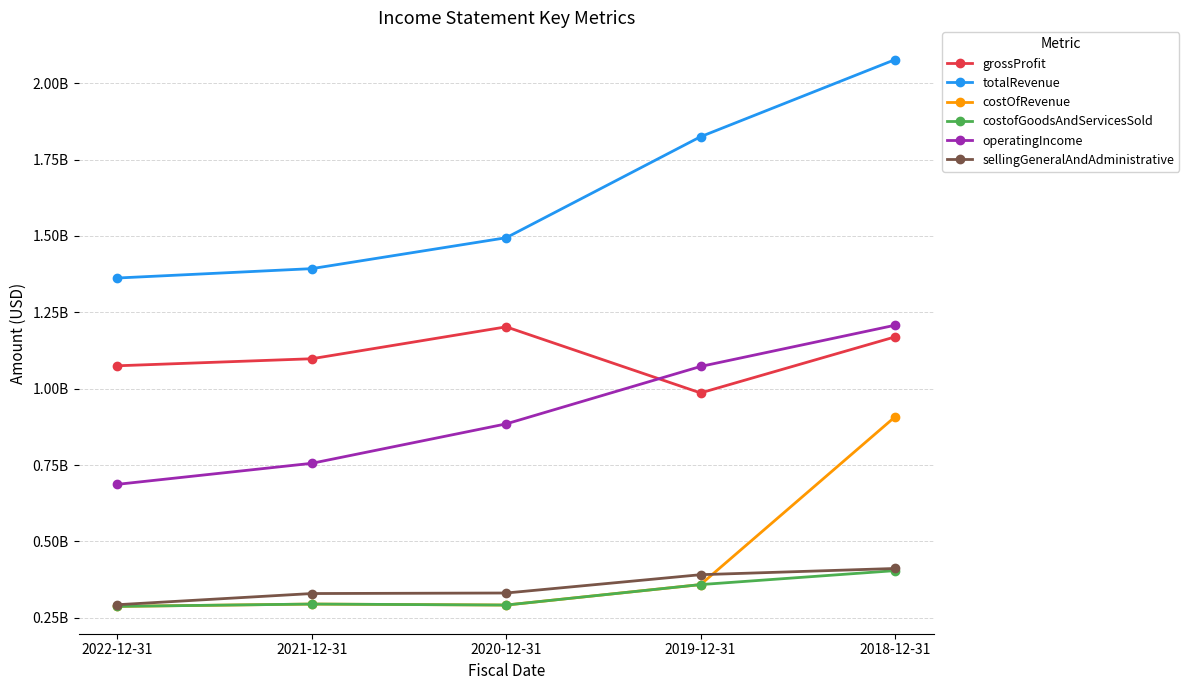

Reading left to right, what are all the values shown in this chart?

grossProfit: 2022-12-31=1074937000	2021-12-31=1098000000	2020-12-31=1202432000	2019-12-31=986088000	2018-12-31=1169462000
totalRevenue: 2022-12-31=1362272000	2021-12-31=1392961000	2020-12-31=1494136000	2019-12-31=1824827000	2018-12-31=2077027000
costOfRevenue: 2022-12-31=287335000	2021-12-31=294961000	2020-12-31=291704000	2019-12-31=358684000	2018-12-31=907565000
costofGoodsAndServicesSold: 2022-12-31=287335000	2021-12-31=294961000	2020-12-31=291704000	2019-12-31=358684000	2018-12-31=404341000
operatingIncome: 2022-12-31=686898000	2021-12-31=755701000	2020-12-31=884764000	2019-12-31=1072725000	2018-12-31=1207640000
sellingGeneralAndAdministrative: 2022-12-31=292805000	2021-12-31=329391000	2020-12-31=331123000	2019-12-31=391078000	2018-12-31=411440000